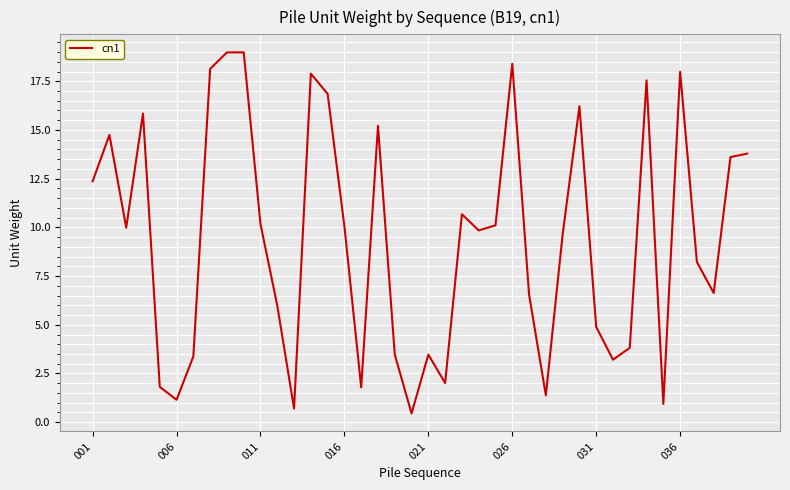

What is the greatest value displayed?

19.0